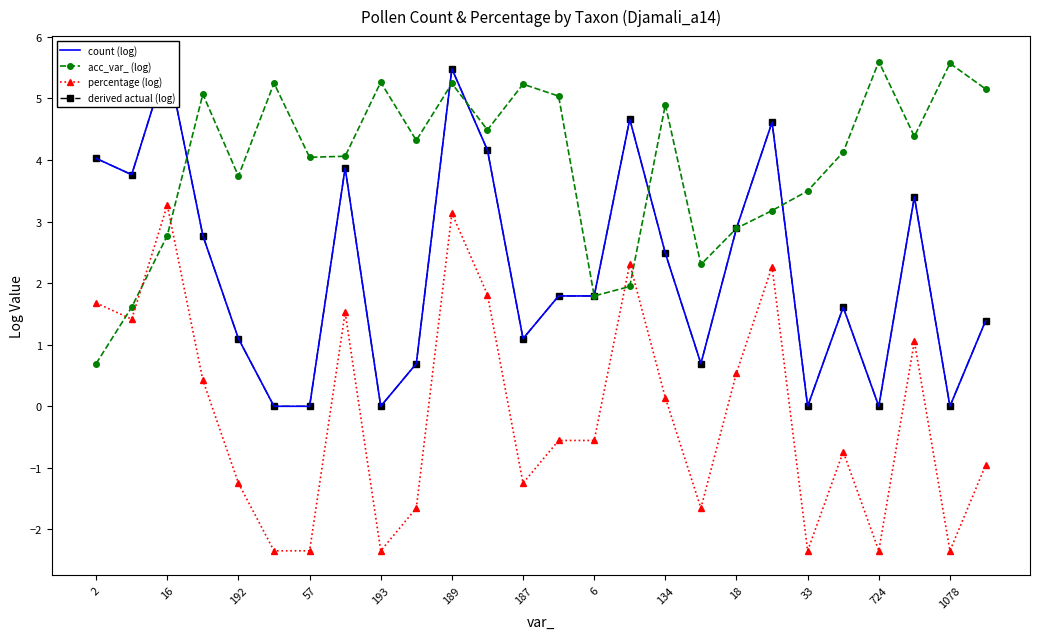

Is it true that acc_var_ (log) equals 1.6 at 33?

False